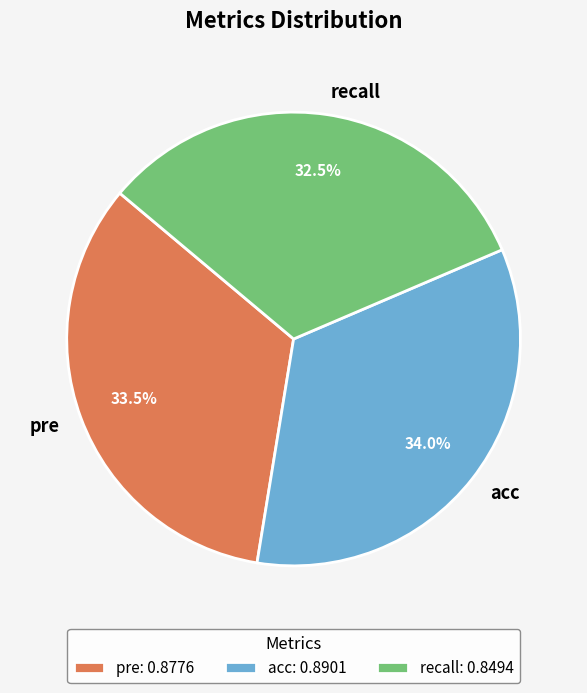

Combined, what portion of the pie is acc and recall?

66.5%